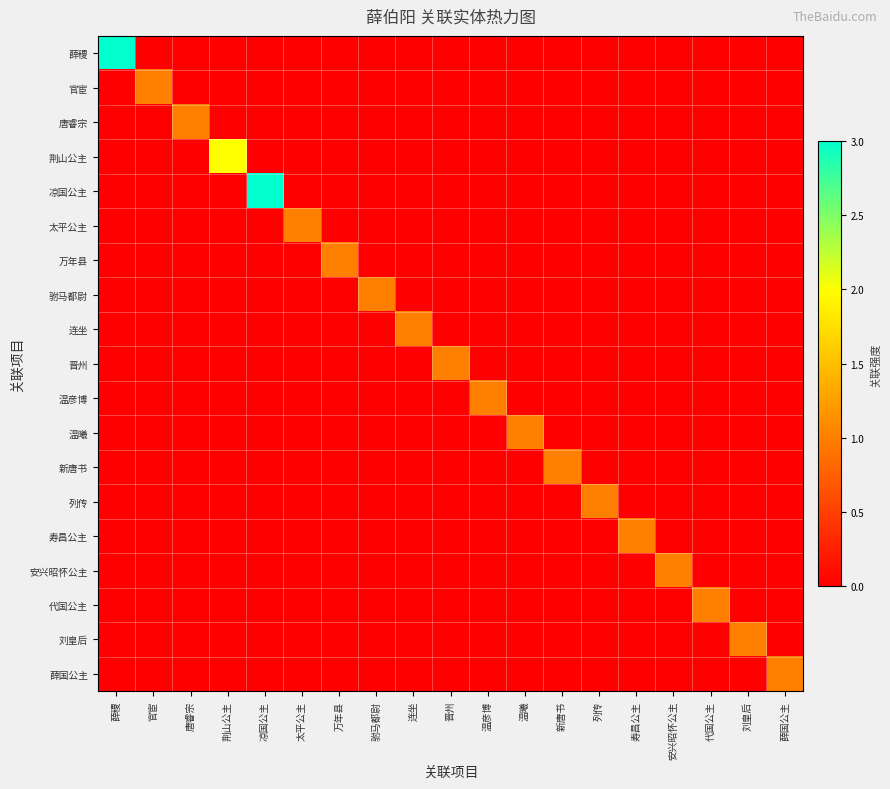

Count the number of data series in this chart.

19